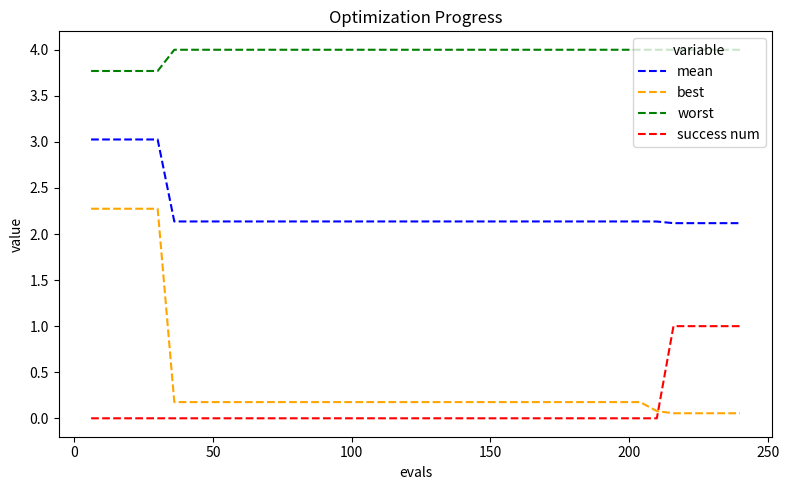

What is the maximum value shown in the chart?

4.0